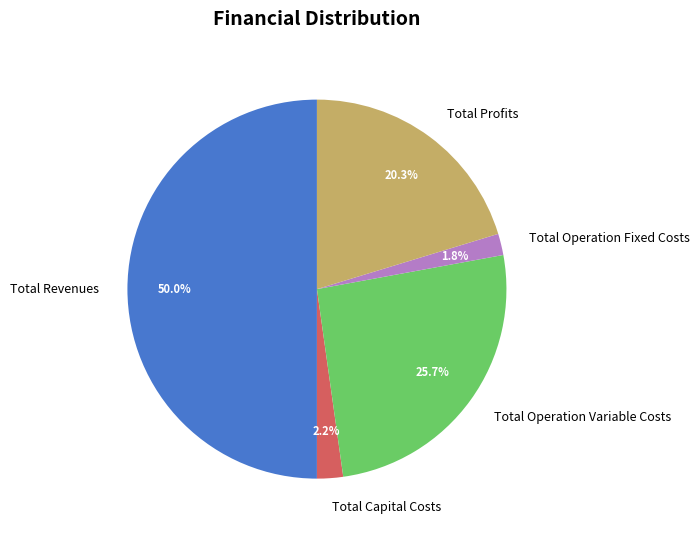

To the nearest percent, what is the difference between the Total Revenues and Total Operation Variable Costs slice percentages?

24%